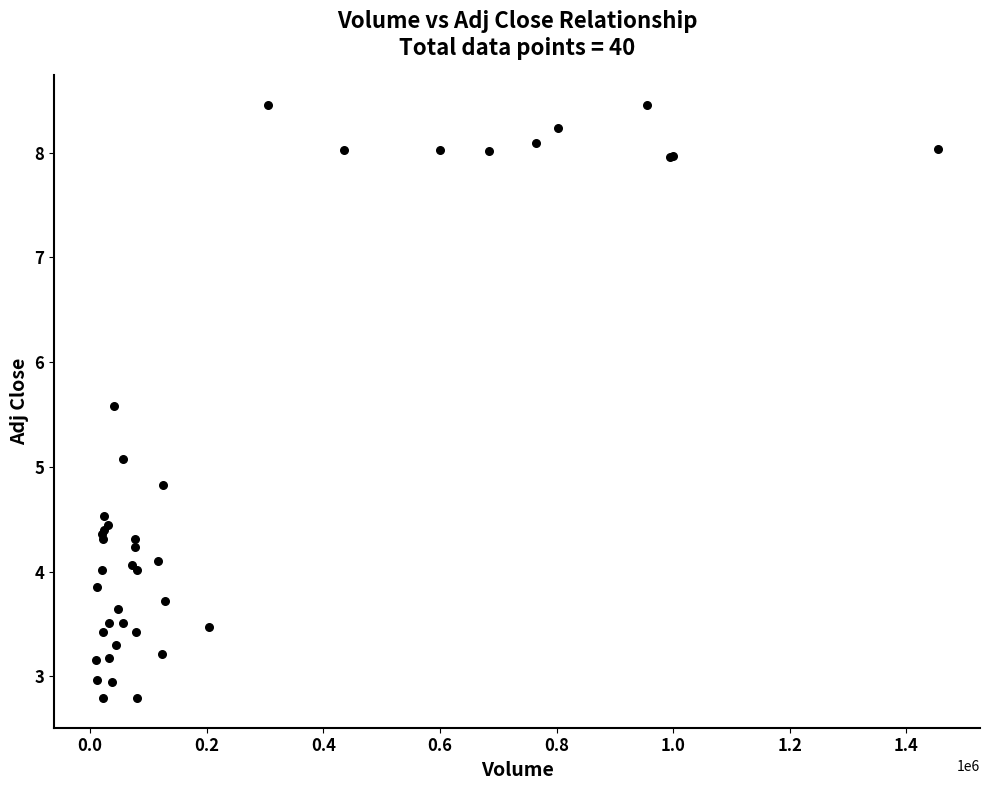

What Y value in the scatter plot is closest to 5?

5.1